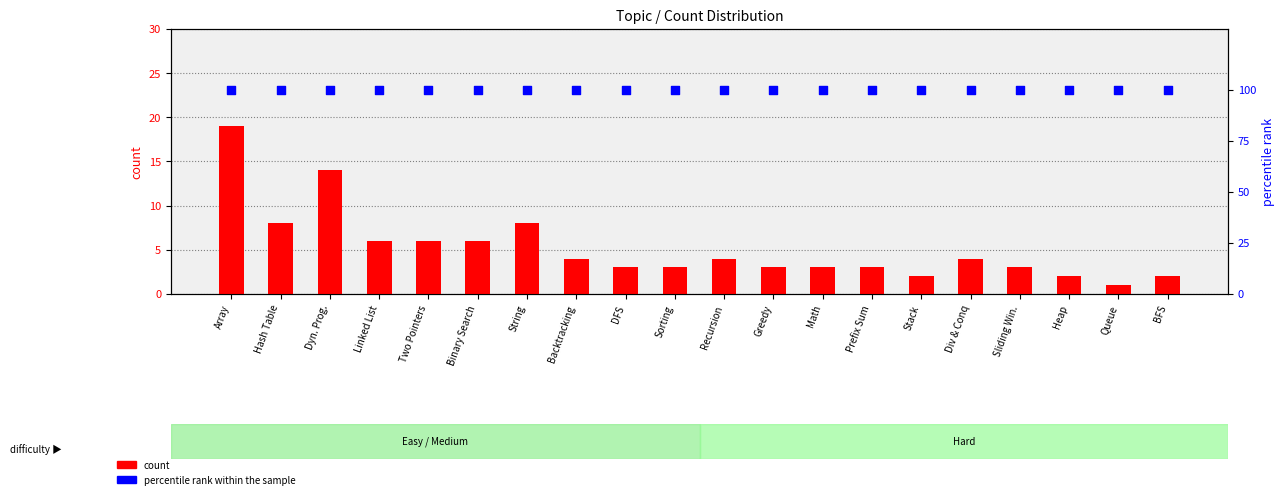

At which category is the sum across all series the highest?

Array